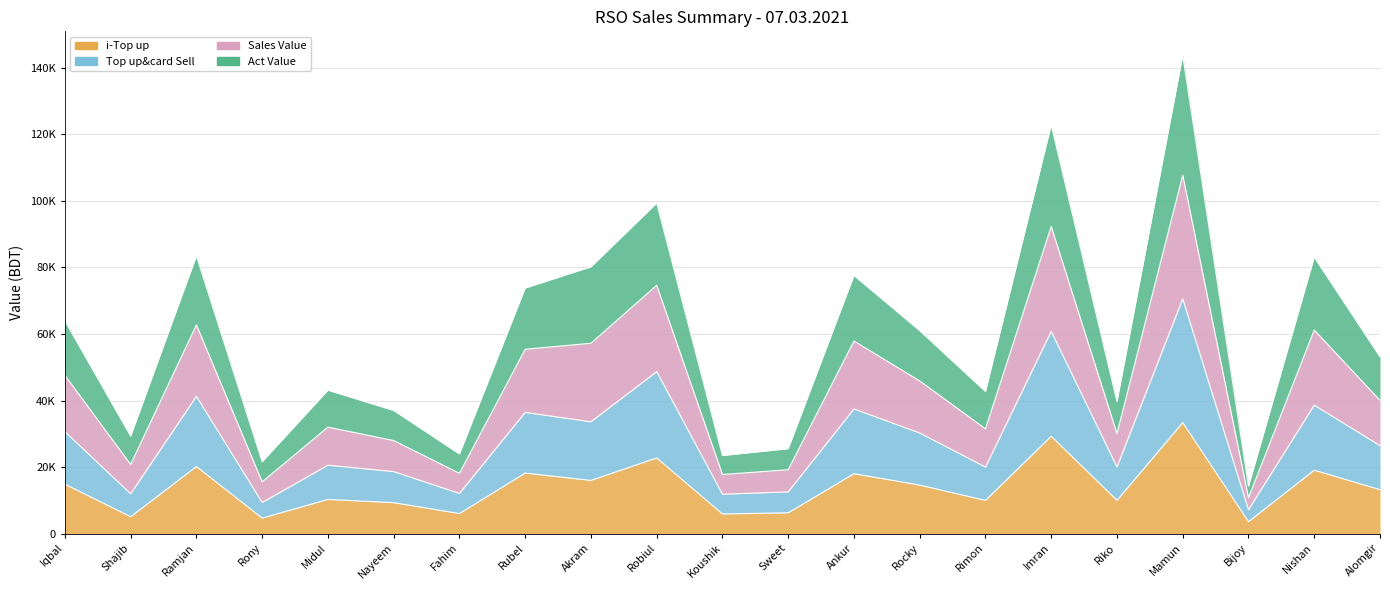

At which category does Top up&card Sell reach its first local peak?

Ramjan